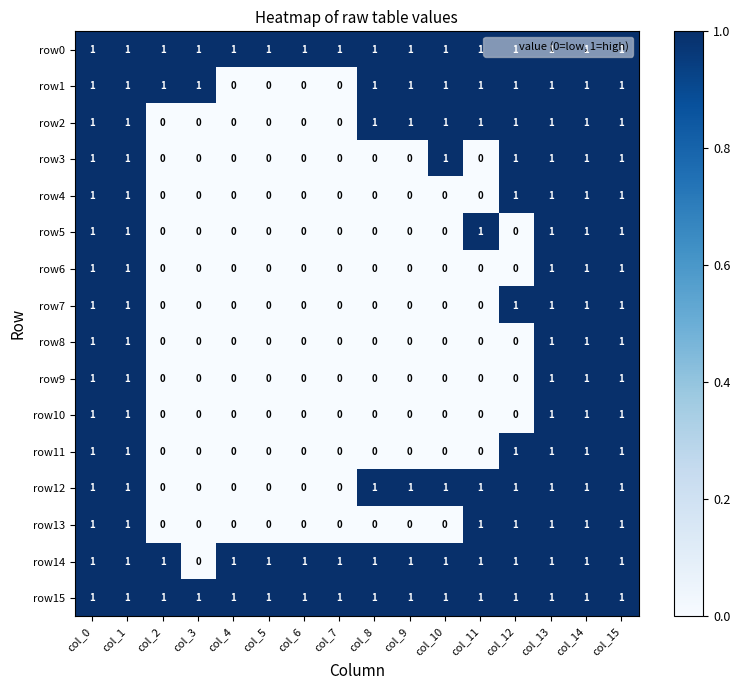

What is the sum of all row3 values?

7